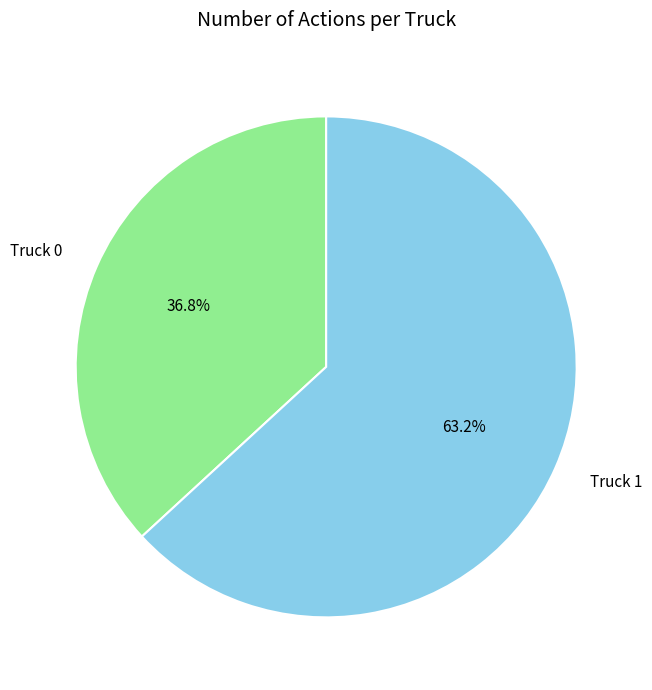

To the nearest percent, what percentage of the pie is Truck 0?

37%